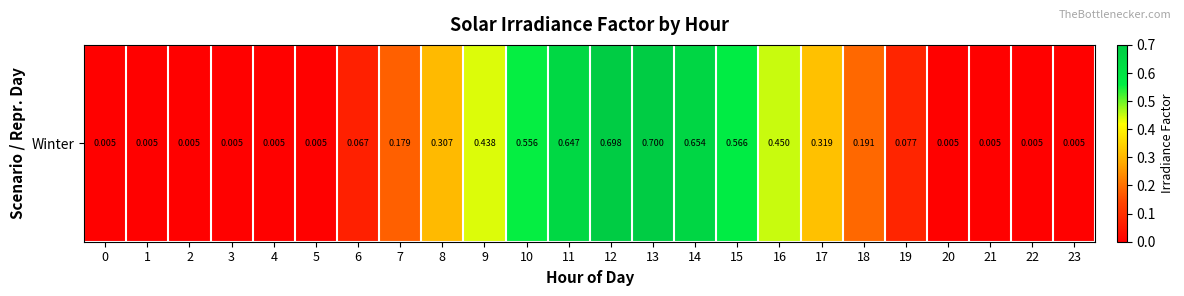

List the labels in order of value, smallest first.

0, 1, 2, 3, 4, 5, 20, 21, 22, 23, 6, 19, 7, 18, 8, 17, 9, 16, 10, 15, 11, 14, 12, 13